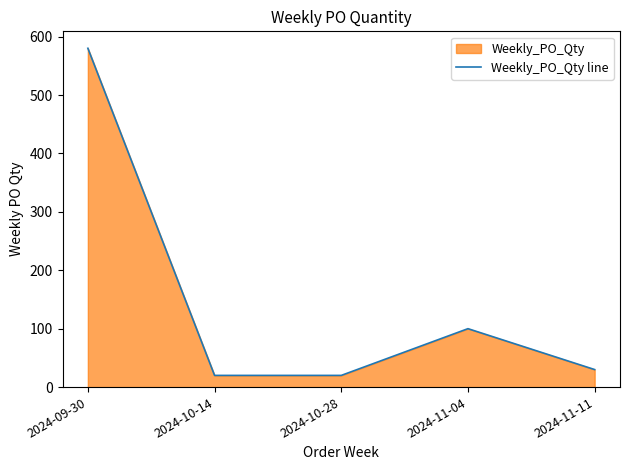

What is the average value?

150